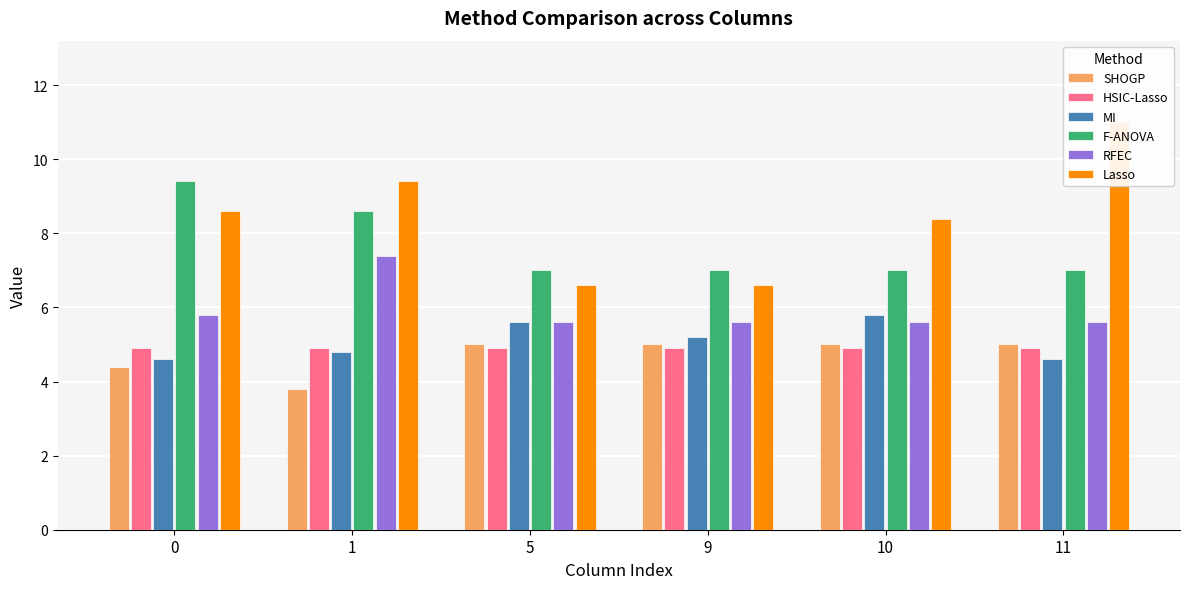

What are all the series names shown in the legend?

SHOGP, HSIC-Lasso, MI, F-ANOVA, RFEC, Lasso